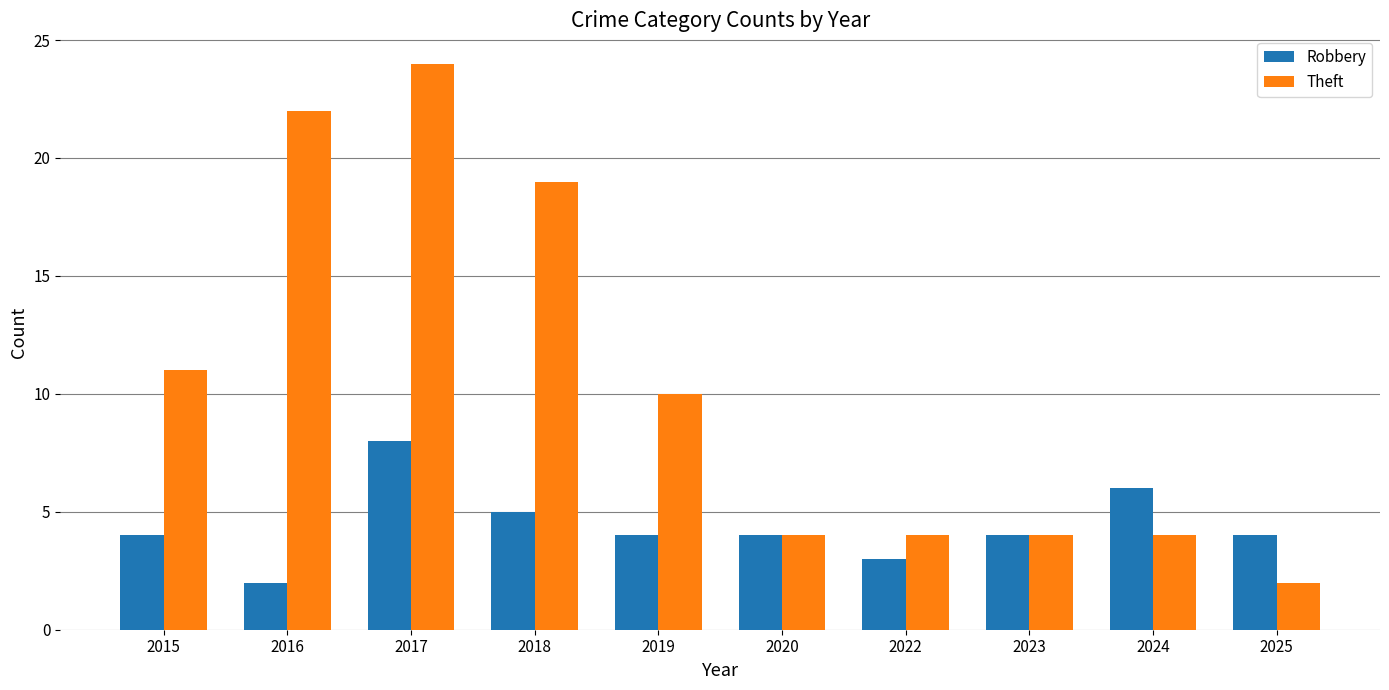

What is the difference between the maximum and minimum values in the Theft series?

22